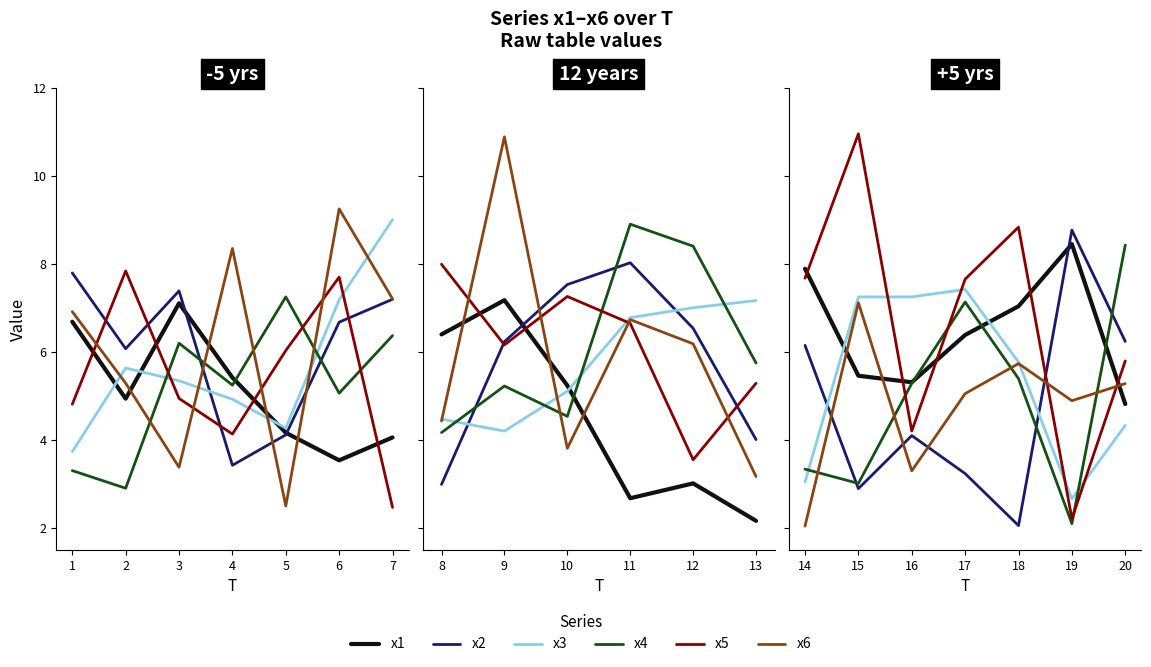

Which series has the largest range (max minus min)?

x5